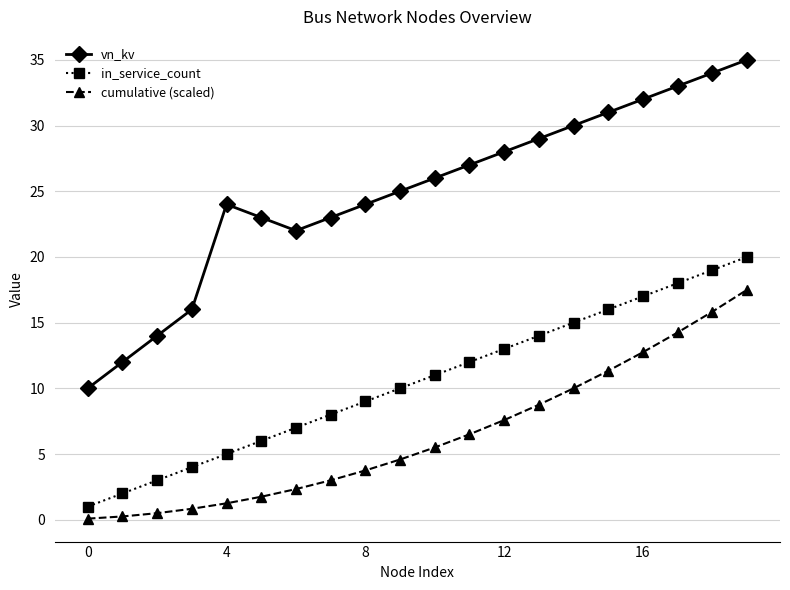

Which series has the widest spread of values?

vn_kv